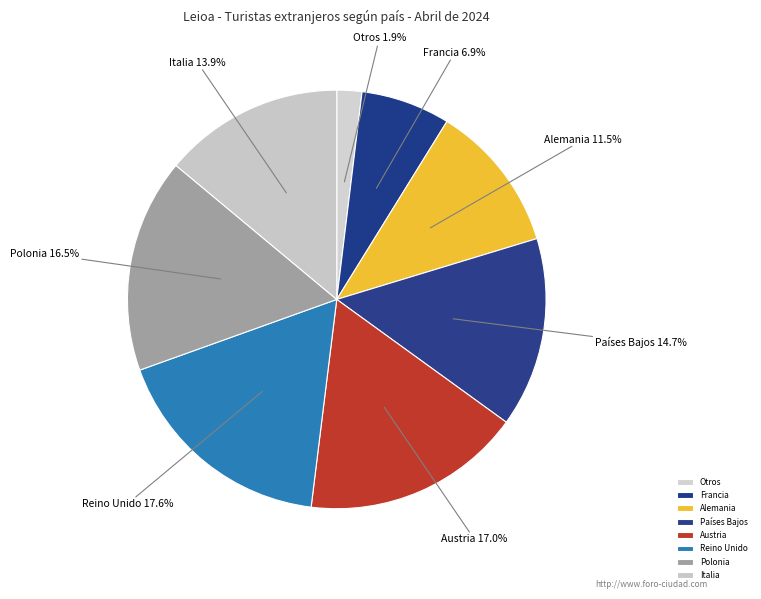

How many slices are in this pie chart?

8